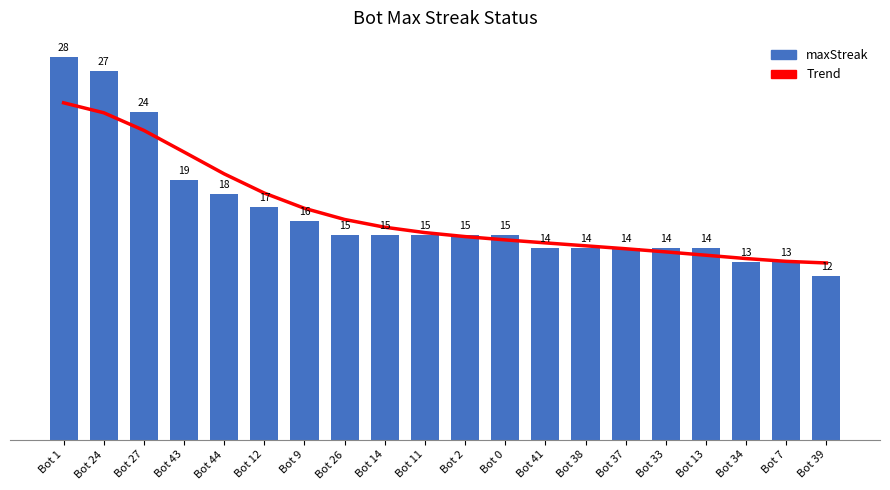

At which label is maxStreak closest to 20?

Bot 43